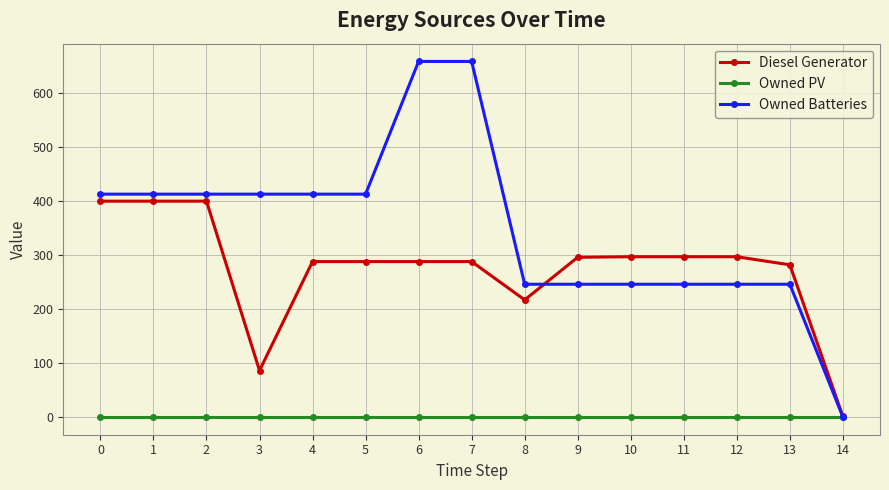

Is this an area chart (filled region under the line)?

No